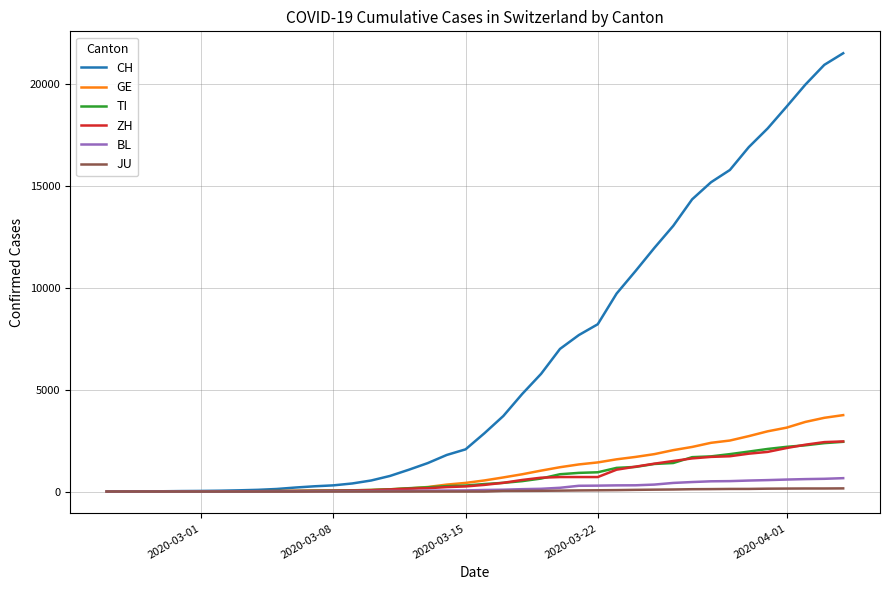

At how many categories does at least one series exceed 8614?

13